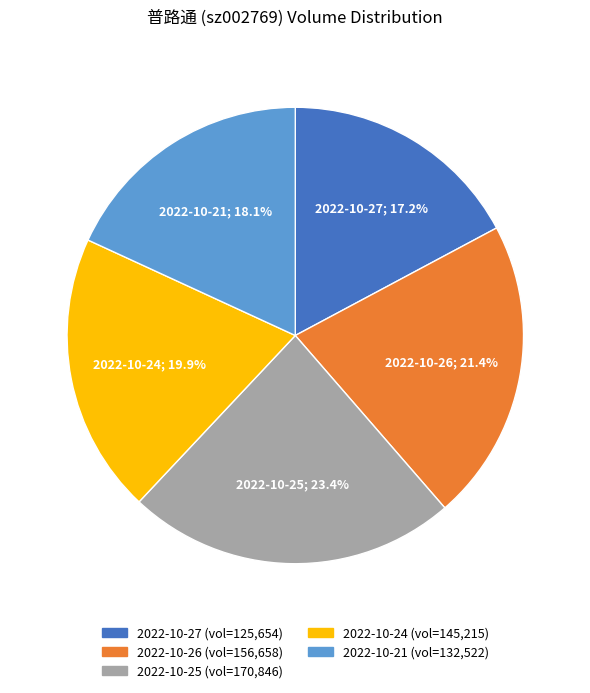

How many segments does this pie chart have?

5